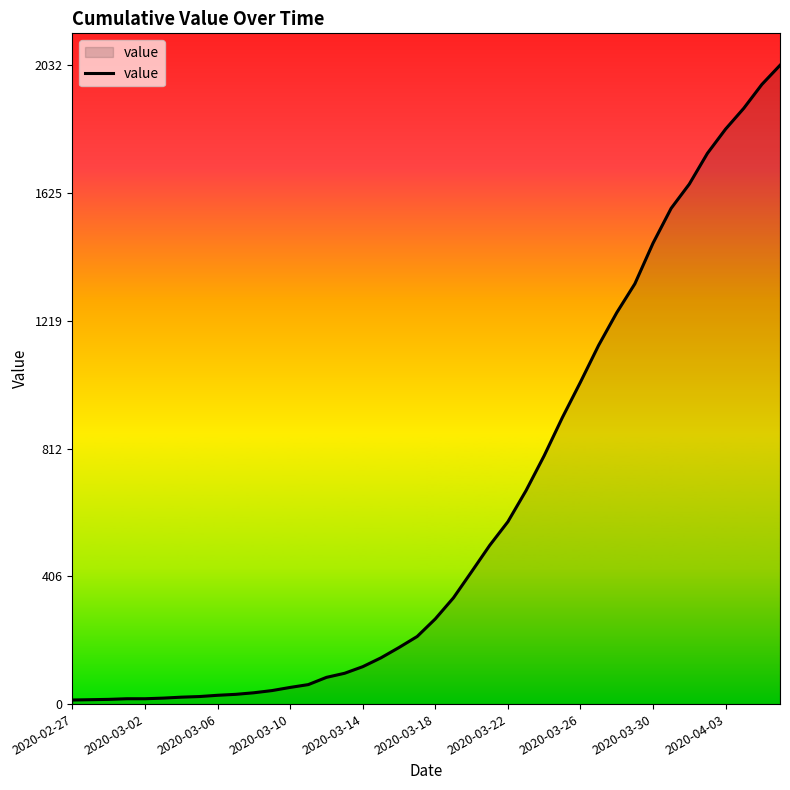

What is the sum of all values?

24656